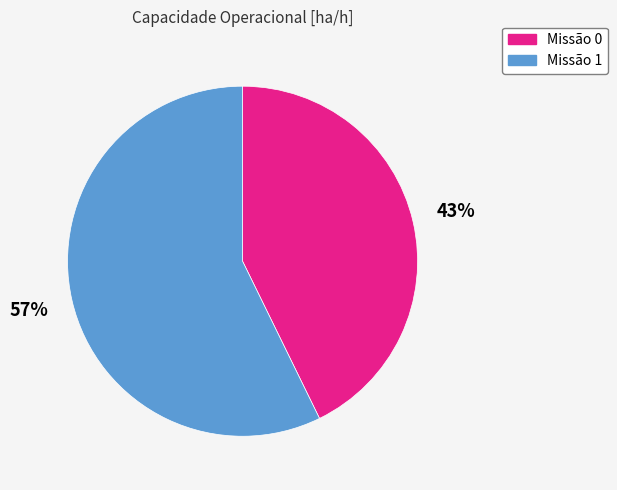

Is there a majority slice in this chart?

Yes